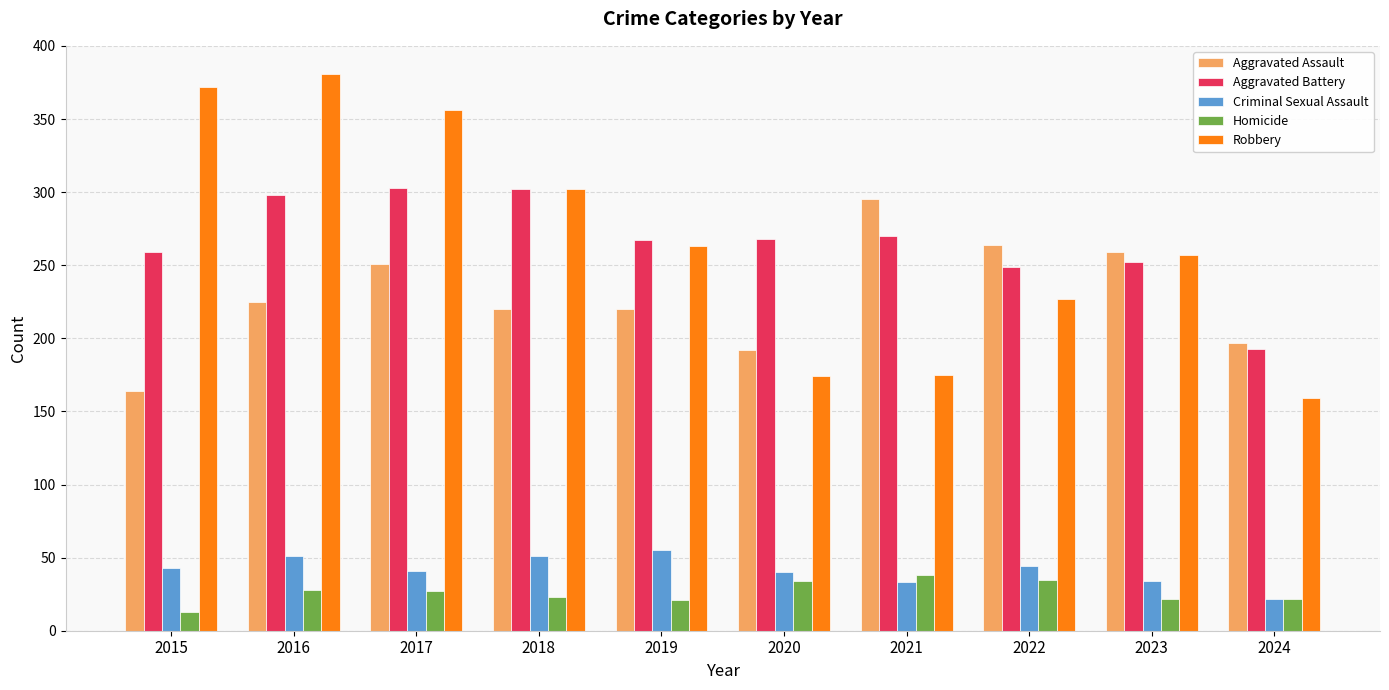

Is it true that Homicide equals 13 at 2015?

True